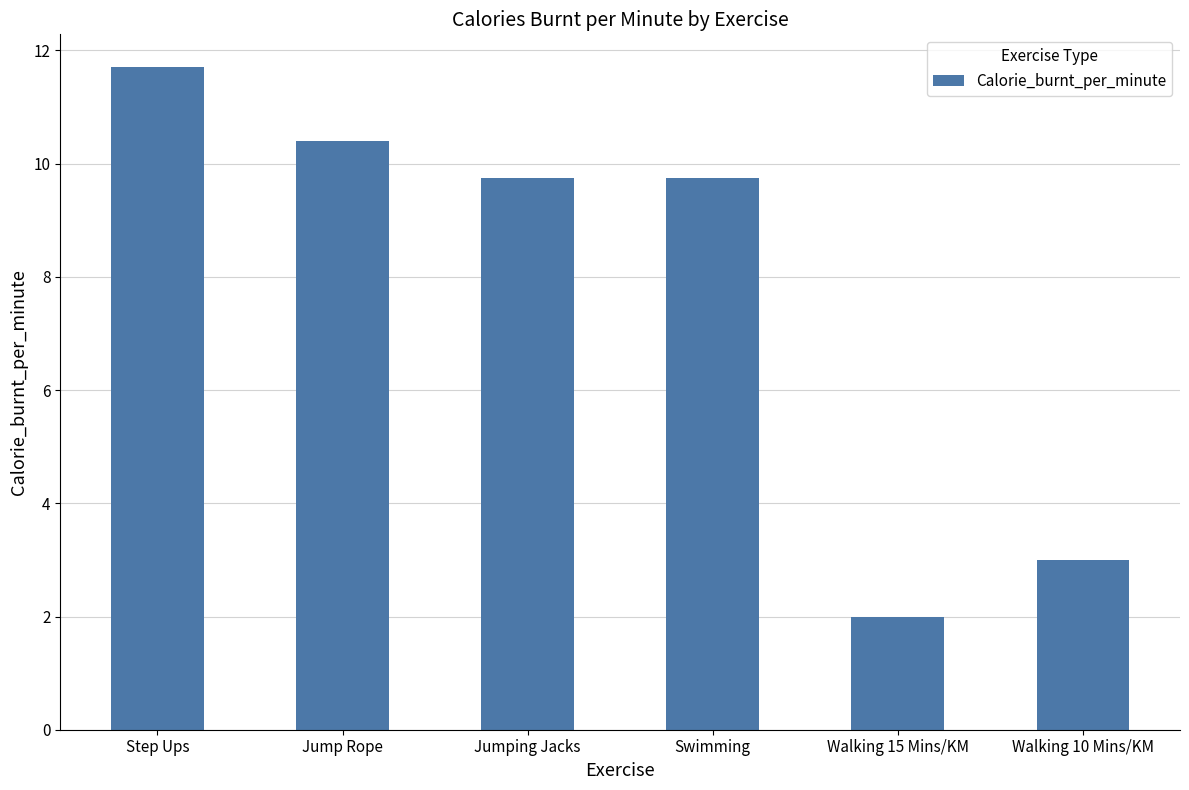

What is the average value?

7.8